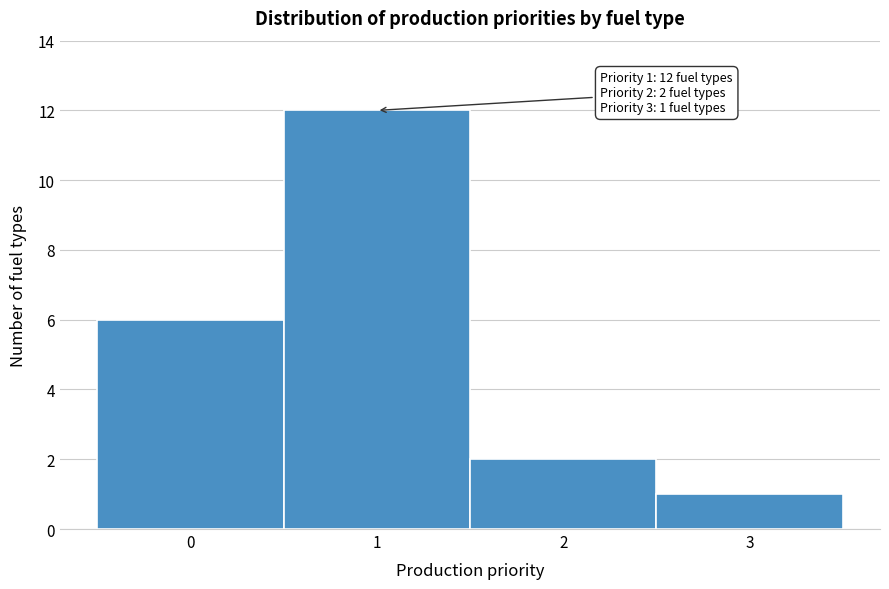

Which range on the x-axis has the tallest bar?

0.5 to 1.5